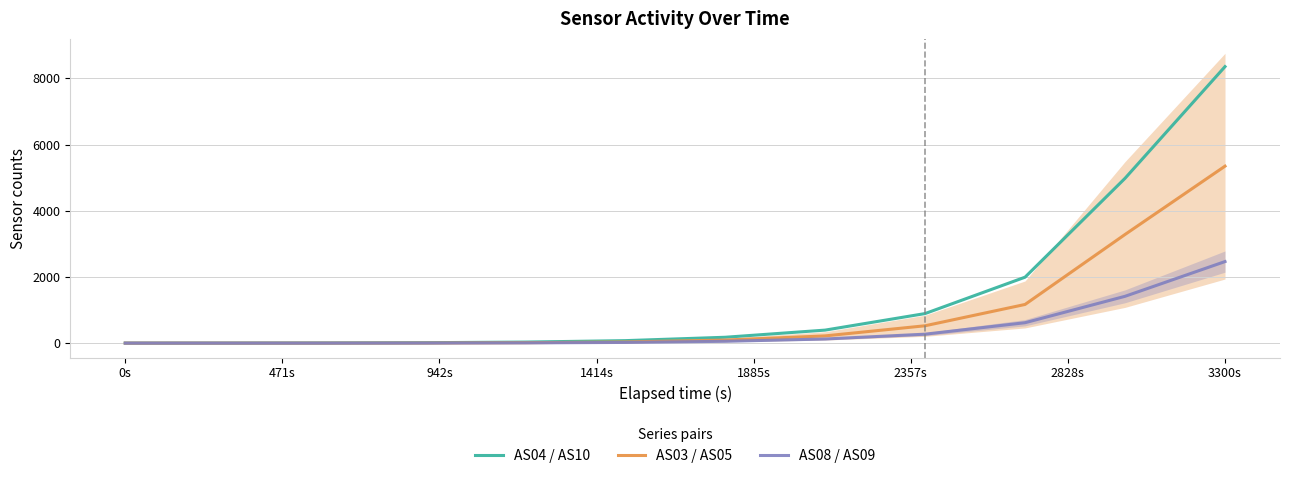

Which series has the widest spread of values?

AS04 / AS10